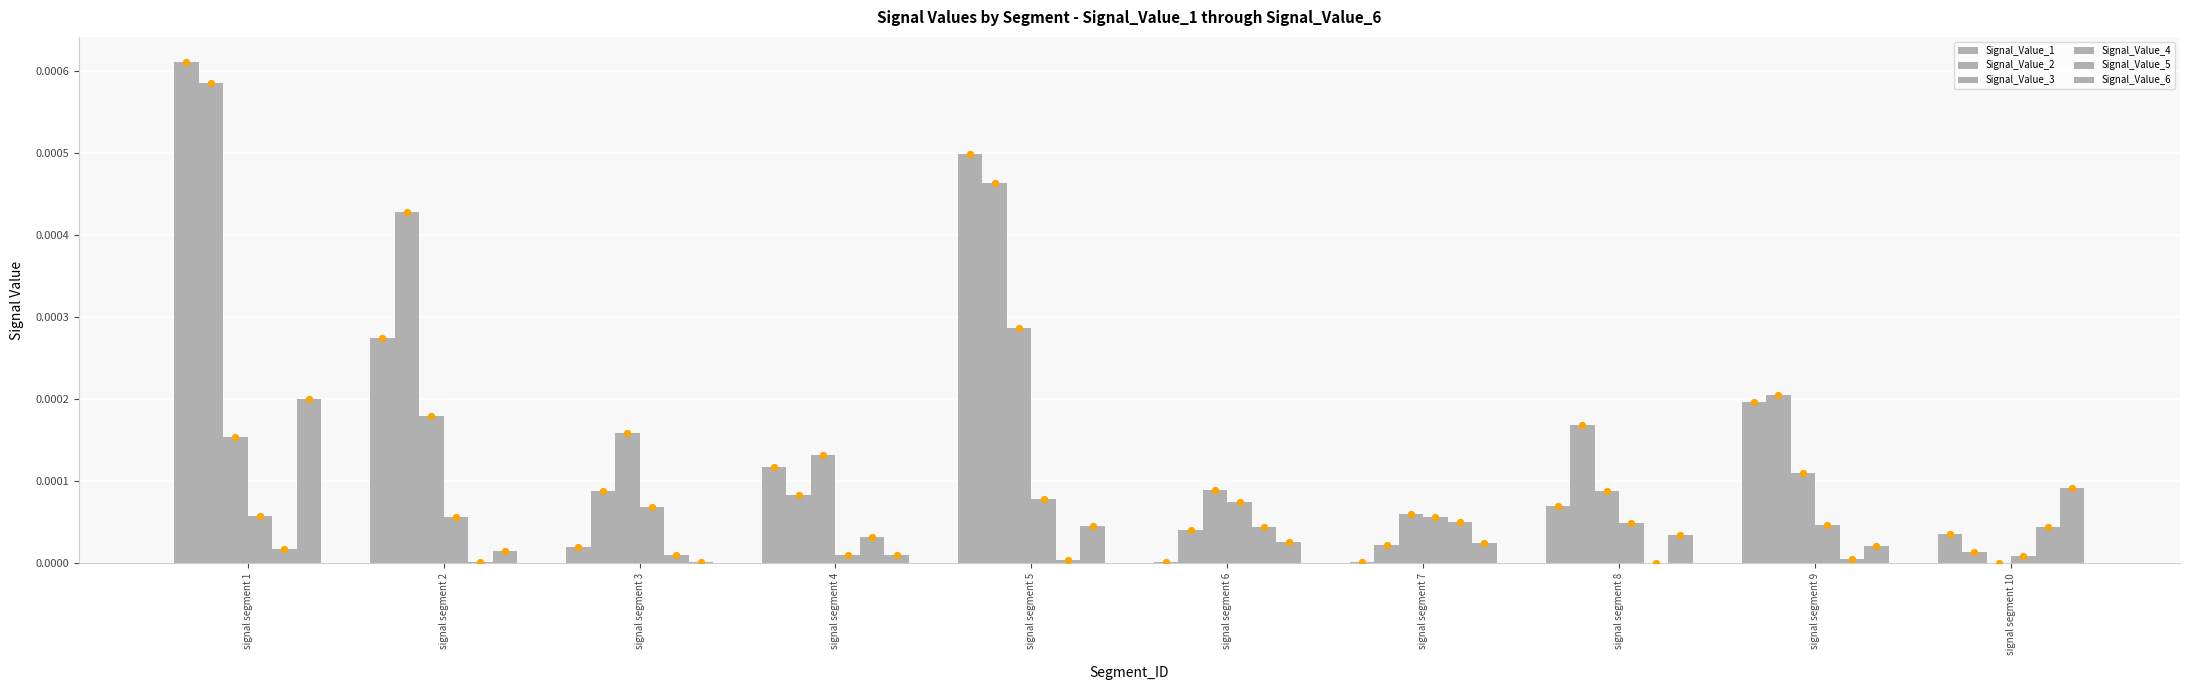

Is the value of Signal_Value_2 at signal segment 3 greater than the value of Signal_Value_4 at signal segment 8?

Yes